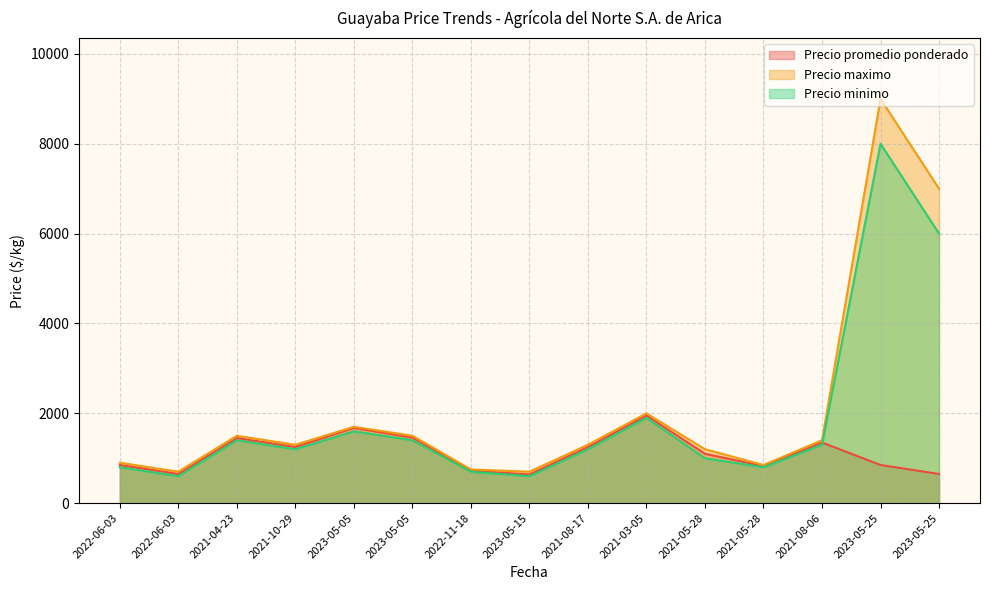

What is the lowest value of the Precio promedio ponderado series?

638